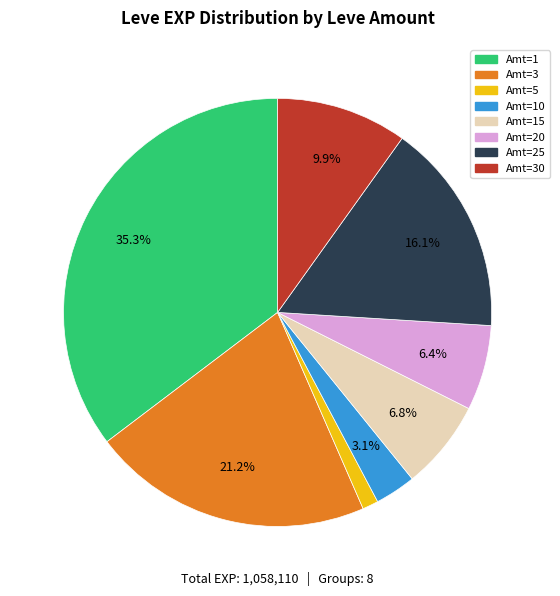

Is there a majority slice in this chart?

No